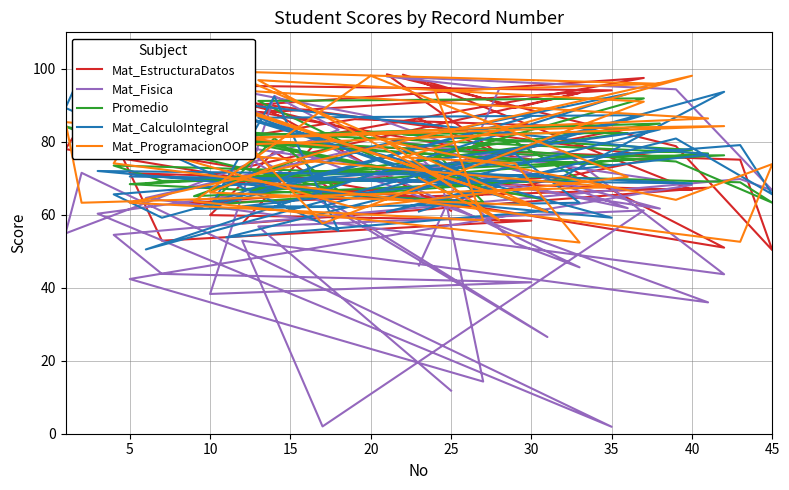

What is the total value across all series at 25?

343.1